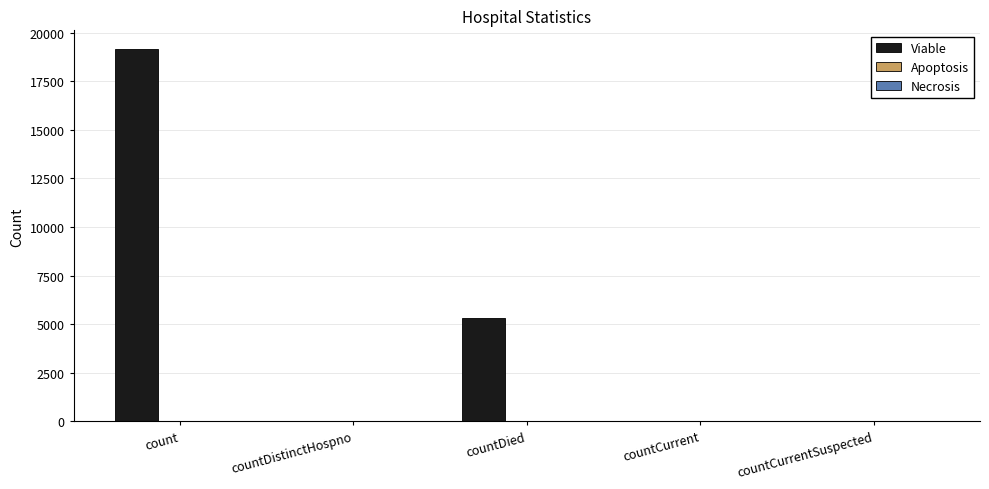

Are the bars horizontal?

No